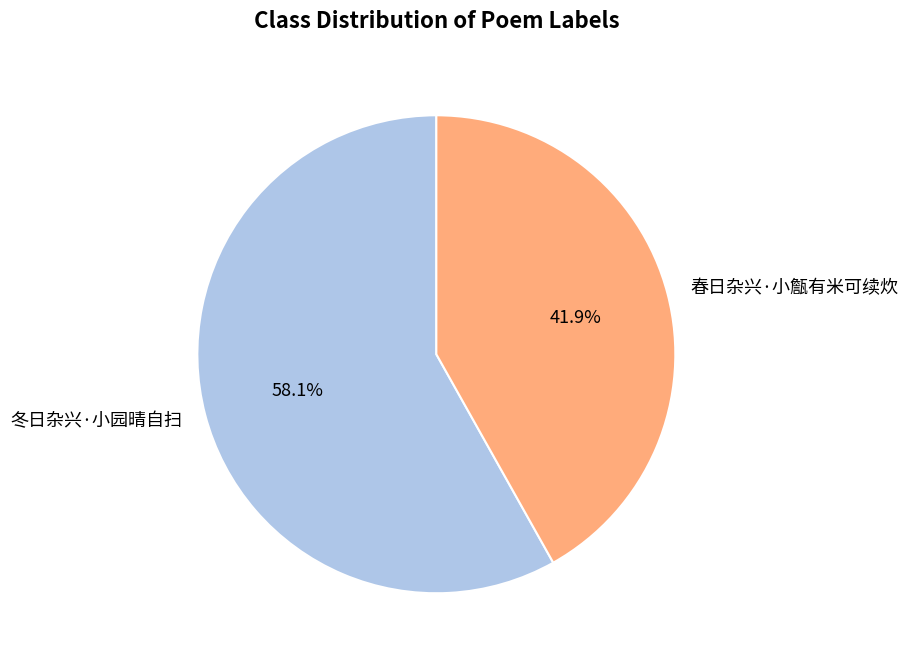

Rank the categories by value from highest to lowest.

冬日杂兴·小园晴自扫, 春日杂兴·小甔有米可续炊